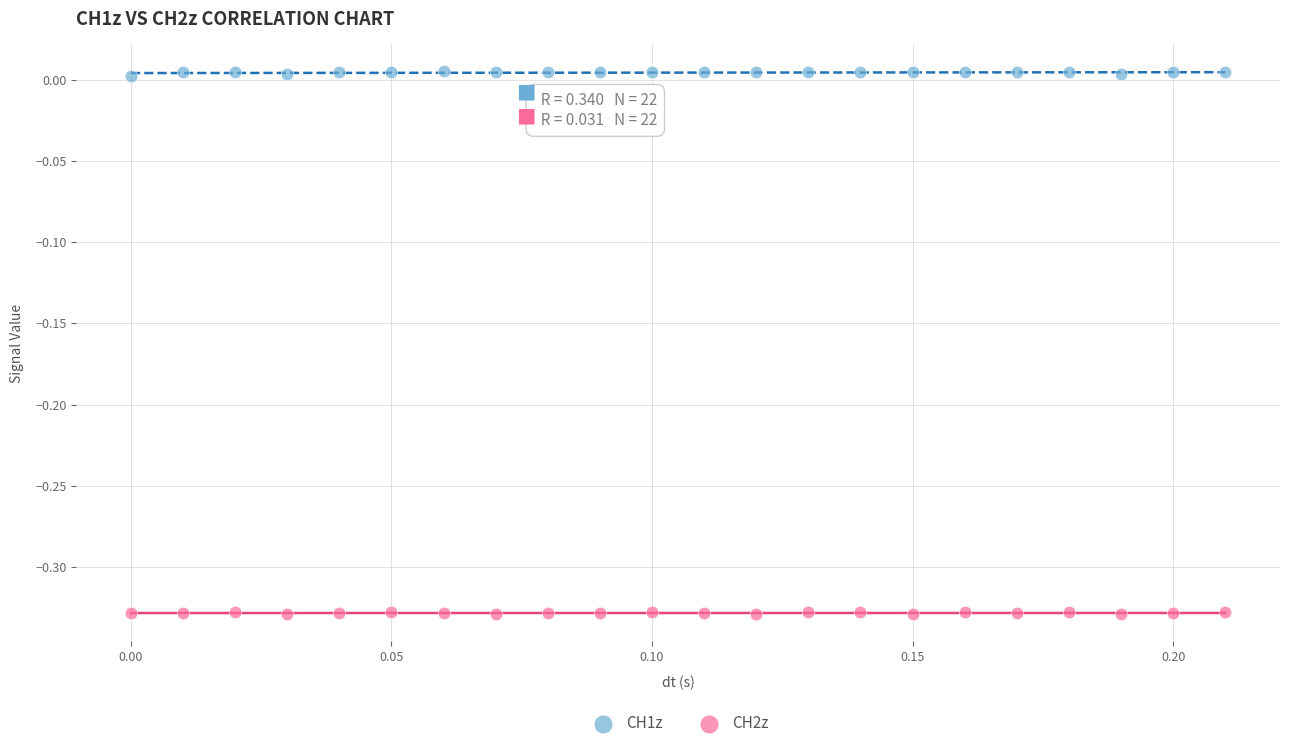

Which series contains the lowest Y value?

CH2z